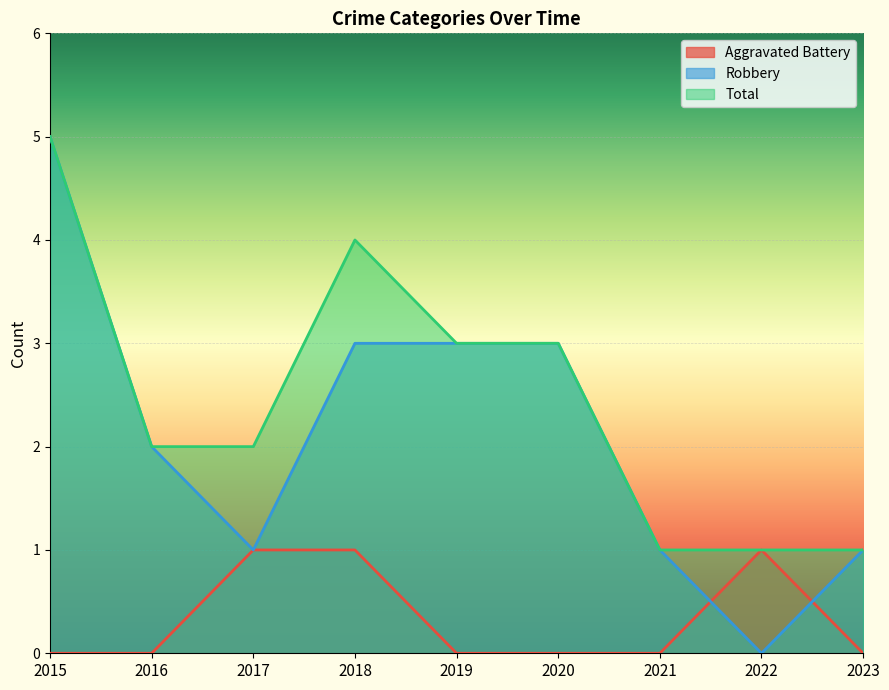

Reading right to left, list all the values displayed in this chart.

Aggravated Battery: 0	1	0	0	0	1	1	0	0
Robbery: 1	0	1	3	3	3	1	2	5
Total: 1	1	1	3	3	4	2	2	5